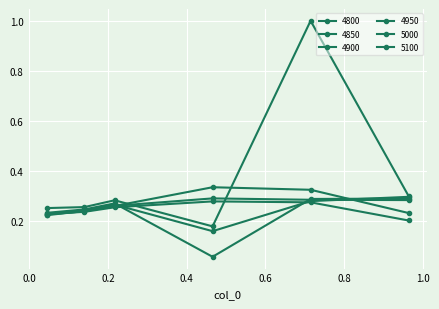

Which series has the largest range (max minus min)?

5100